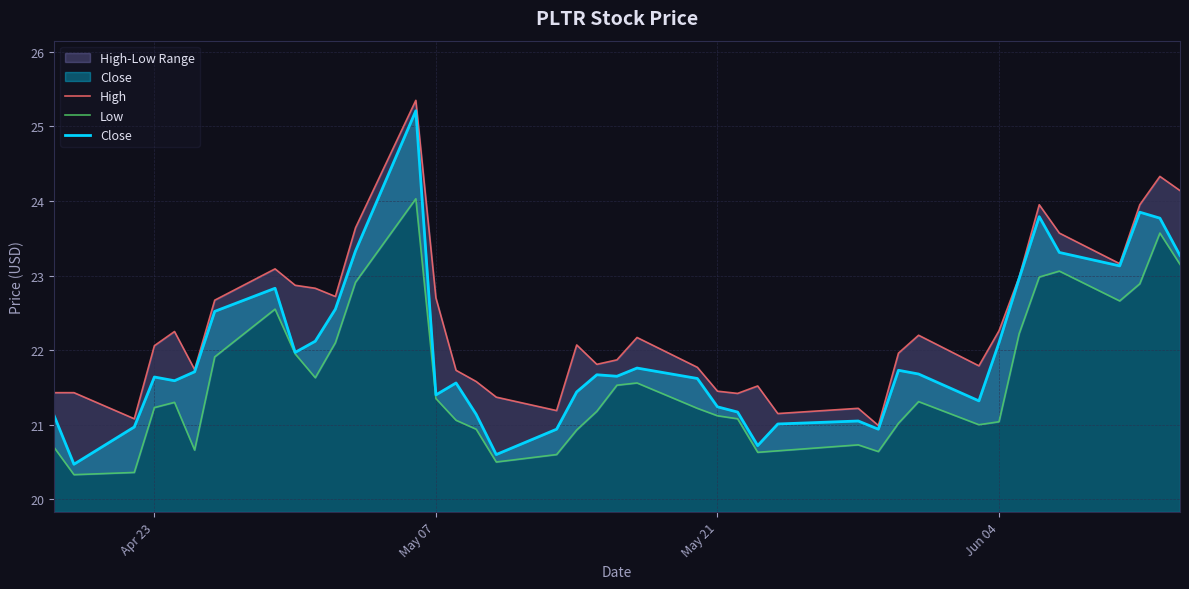

How many data points in High are less than 22?

19